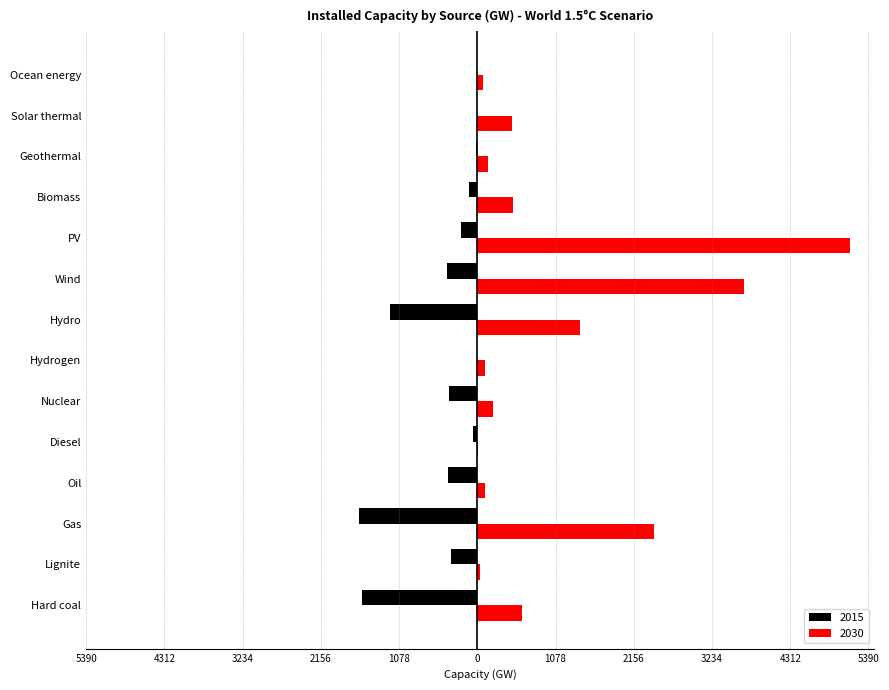

Where does the 2030 series first go above 474?

Hard coal